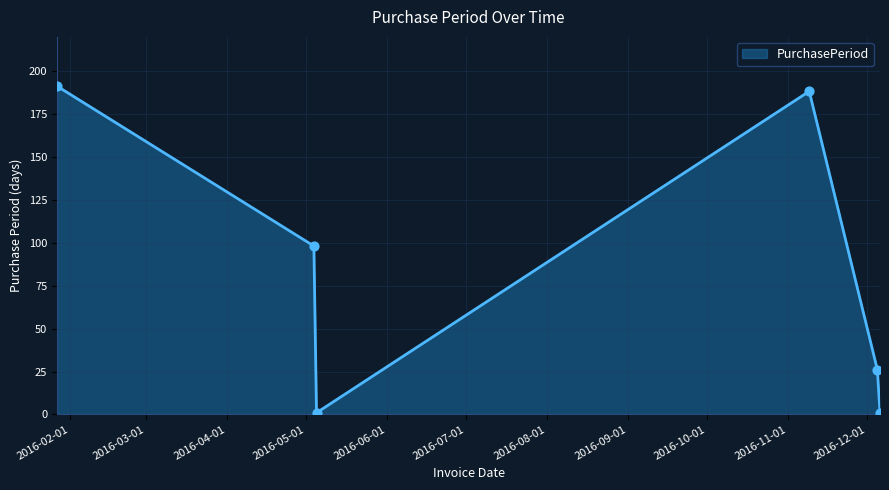

What is the difference between the maximum and minimum values?

190